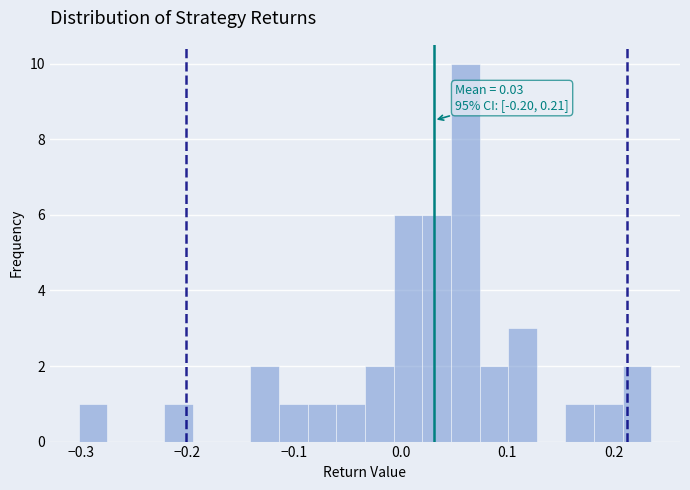

Around what value on the x-axis is the tallest bar? Give the approximate position of its centre, as read against the axis.

0.06